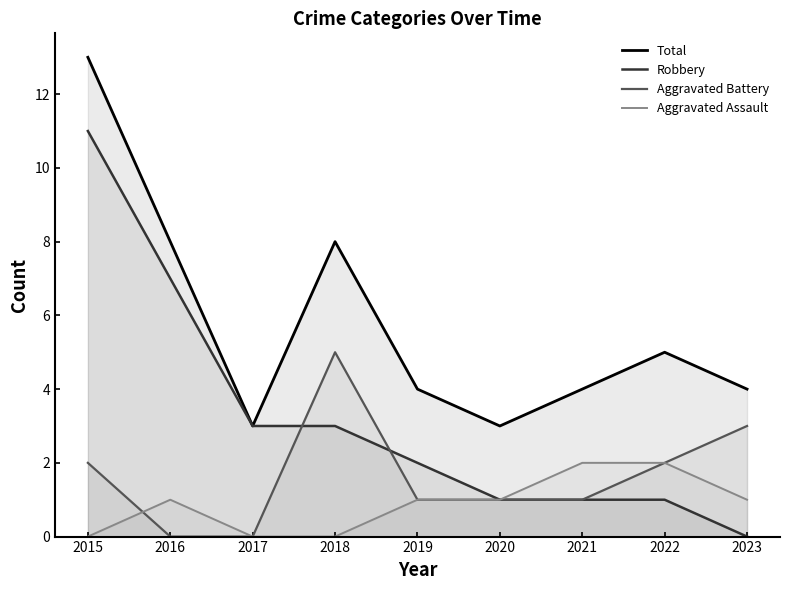

Does the chart display data point markers on the line(s)?

No